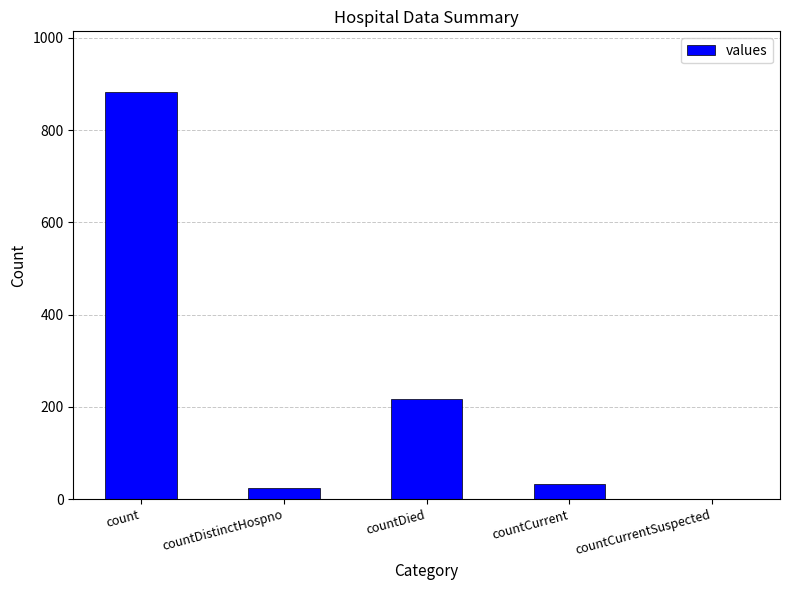

What is the greatest value displayed?

882